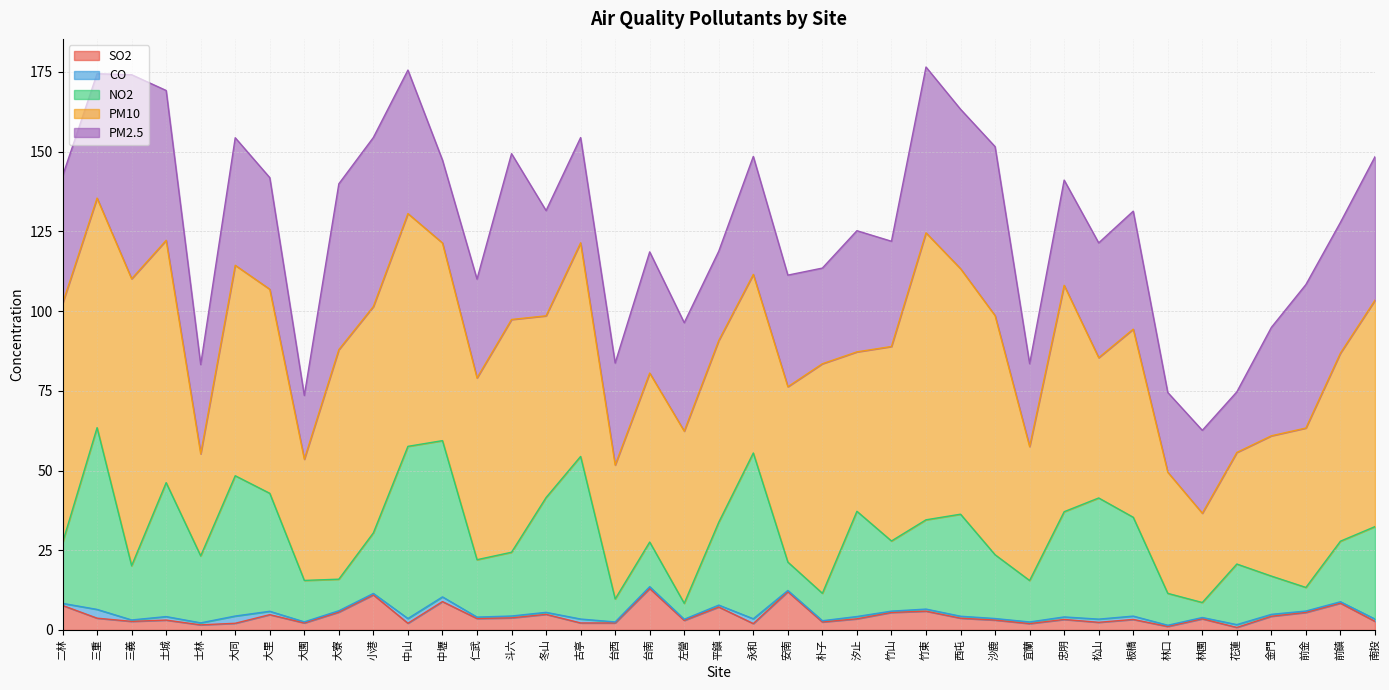

What is the spread (max minus min) of values at 竹東?

89.3